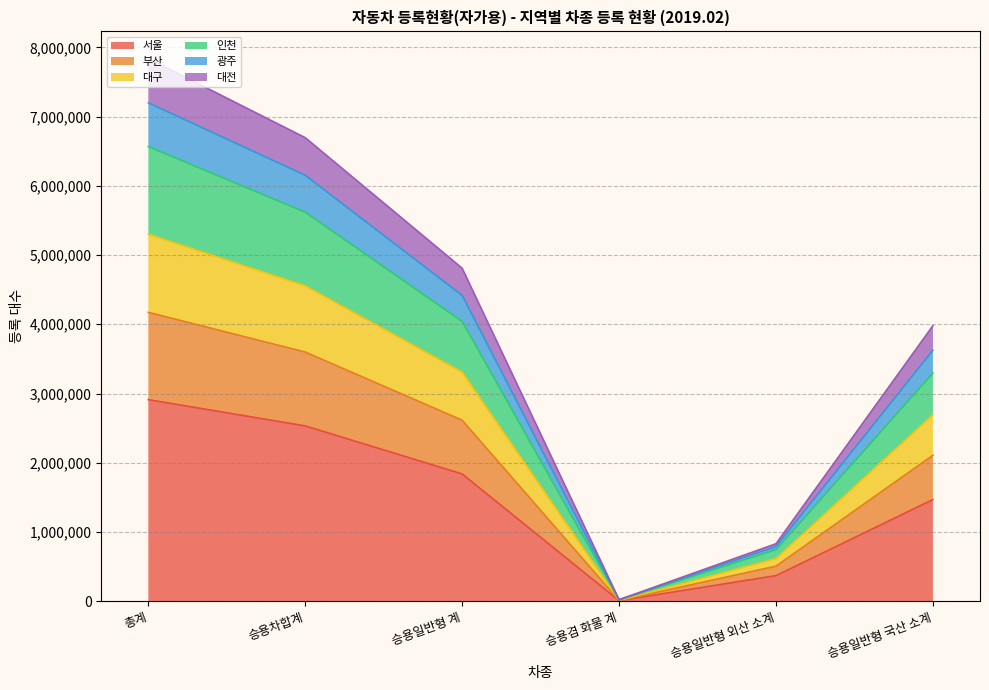

What is the difference between the 서울 values at 승용차합계 and 승용일반형 국산 소계?

1063705